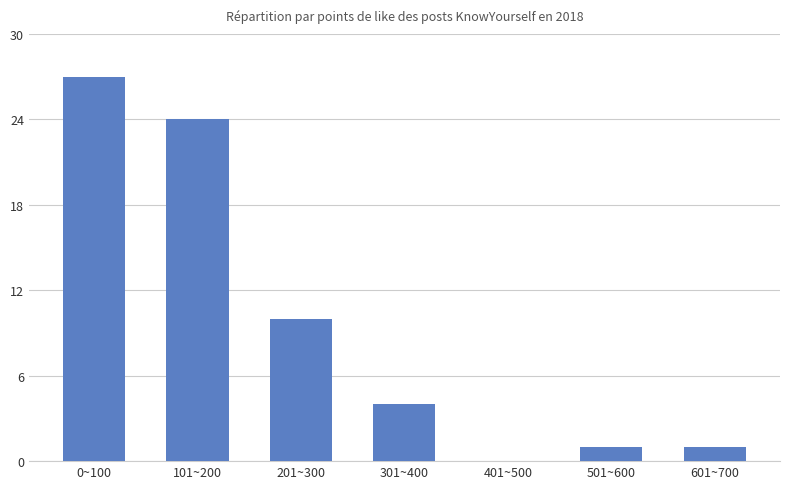

What is the sum of the values at 301~400 and 101~200?

28